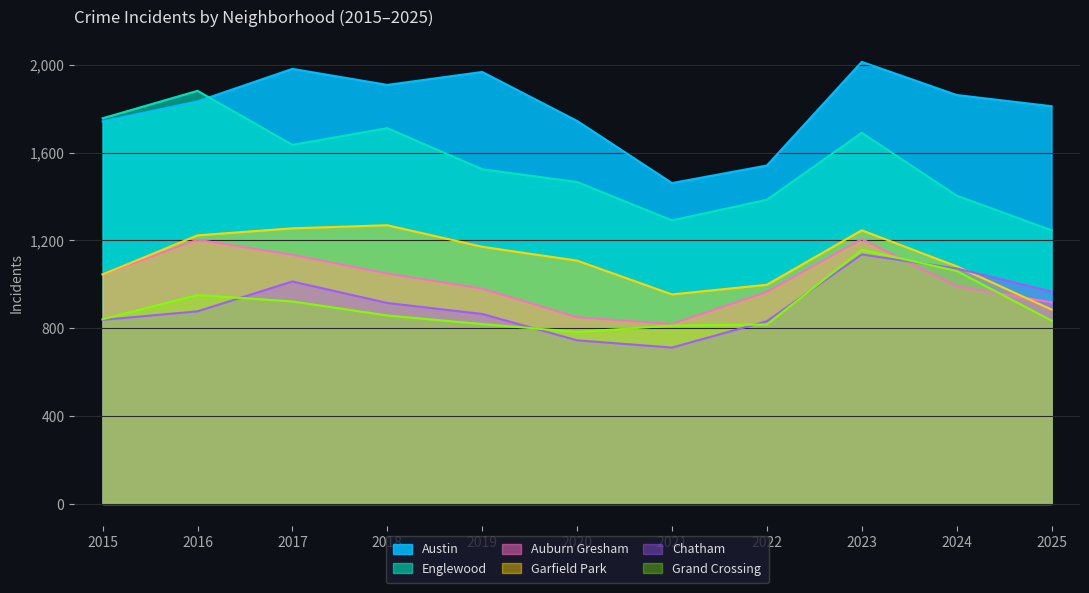

The Auburn Gresham series shows 1856 at 2015. True or false?

False